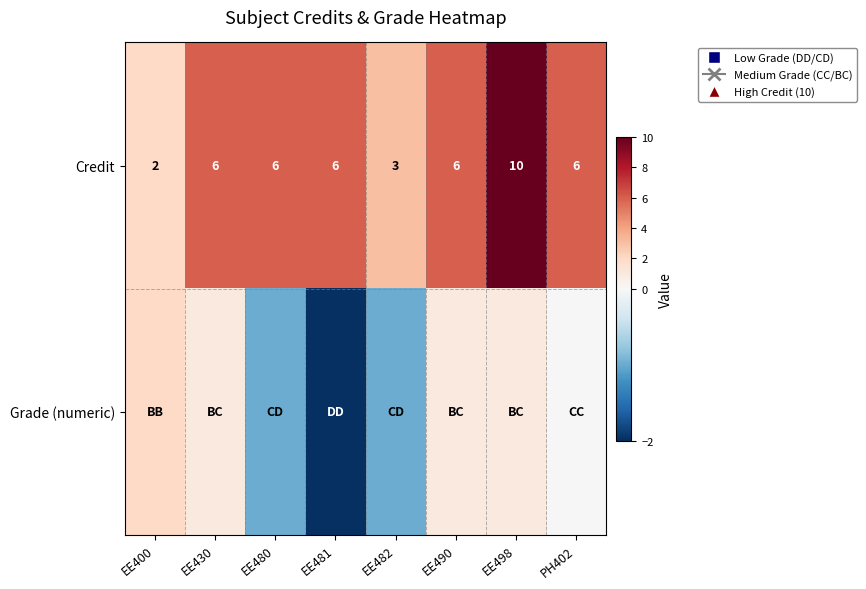

What is the minimum value for Credit?

2